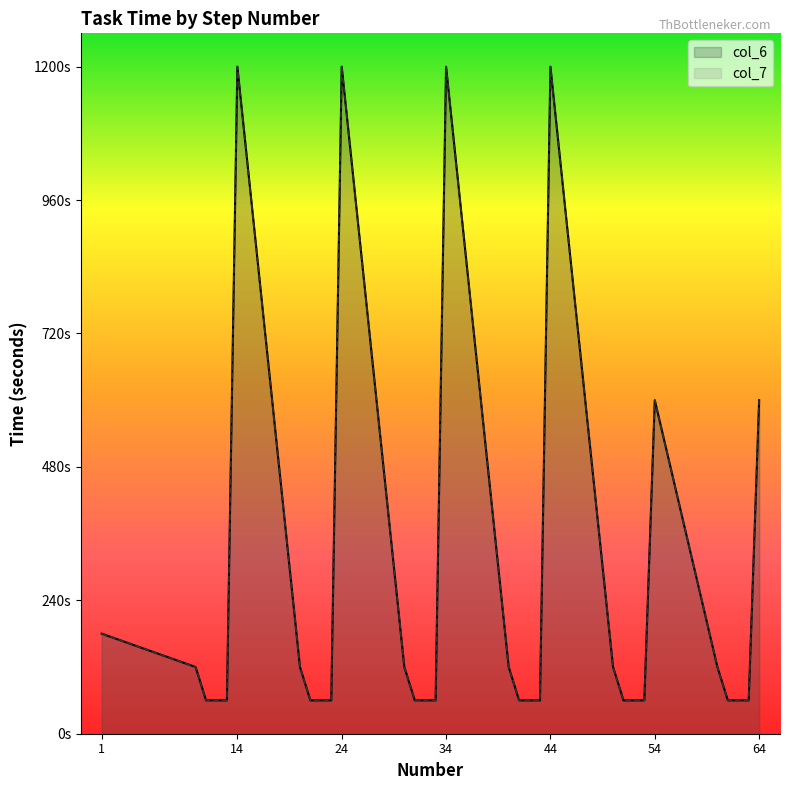

At how many categories does at least one series exceed 911?

4